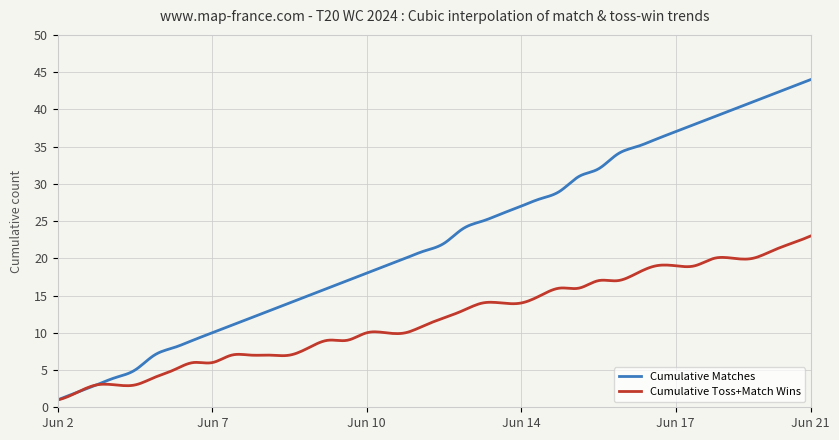

What is the smallest value displayed?

1.0